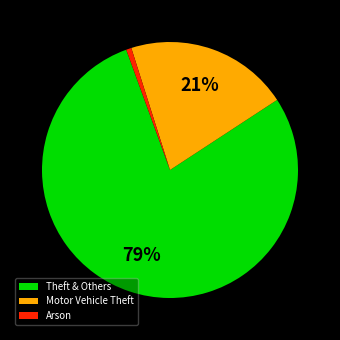

Is it true that Arson is 1% of the pie?

True